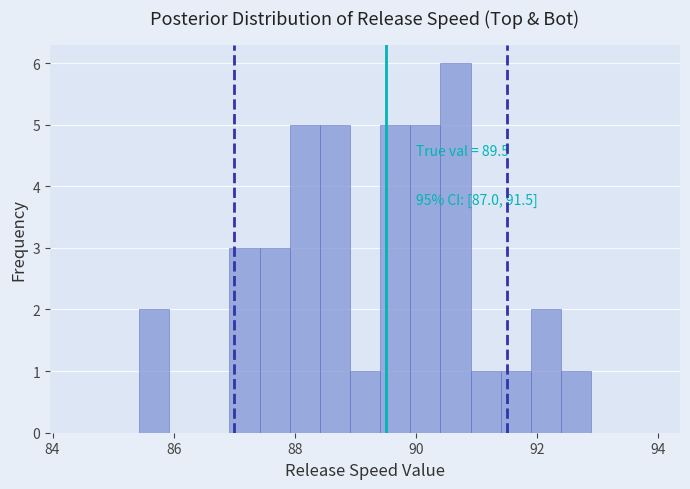

Read against the x-axis, roughly where is the centre of the tallest bar?

90.6